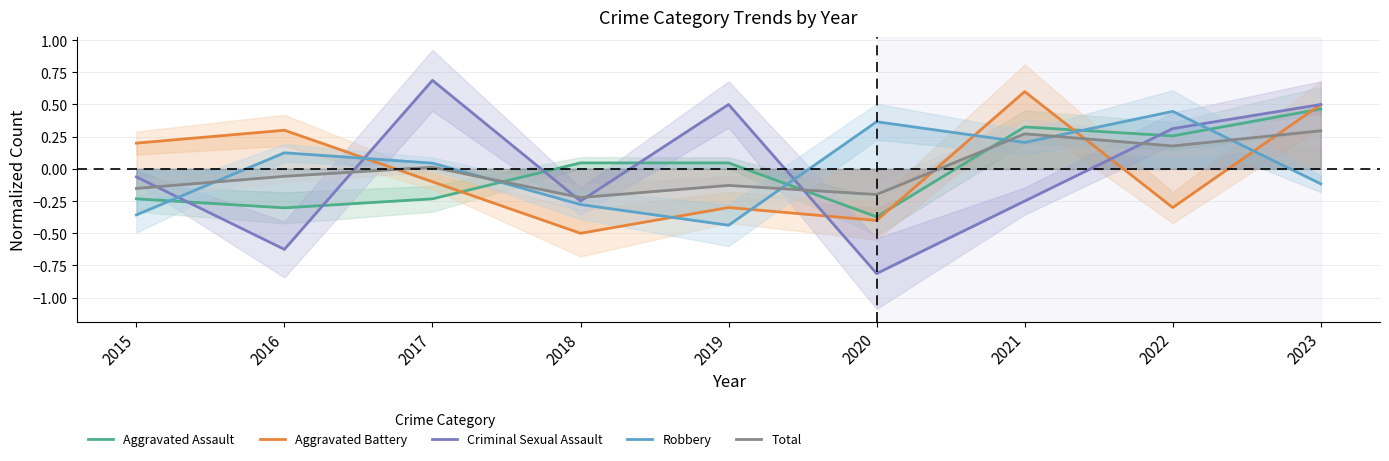

Reading right to left, what are all the values shown in this chart?

Aggravated Assault: 2023=0.5	2022=0.3	2021=0.3	2020=-0.4	2019=0.0	2018=0.0	2017=-0.2	2016=-0.3	2015=-0.2
Aggravated Battery: 2023=0.5	2022=-0.3	2021=0.6	2020=-0.4	2019=-0.3	2018=-0.5	2017=-0.1	2016=0.3	2015=0.2
Criminal Sexual Assault: 2023=0.5	2022=0.3	2021=-0.2	2020=-0.8	2019=0.5	2018=-0.2	2017=0.7	2016=-0.6	2015=-0.1
Robbery: 2023=-0.1	2022=0.4	2021=0.2	2020=0.4	2019=-0.4	2018=-0.3	2017=0.0	2016=0.1	2015=-0.4
Total: 2023=0.3	2022=0.2	2021=0.3	2020=-0.2	2019=-0.1	2018=-0.2	2017=0.0	2016=-0.1	2015=-0.2